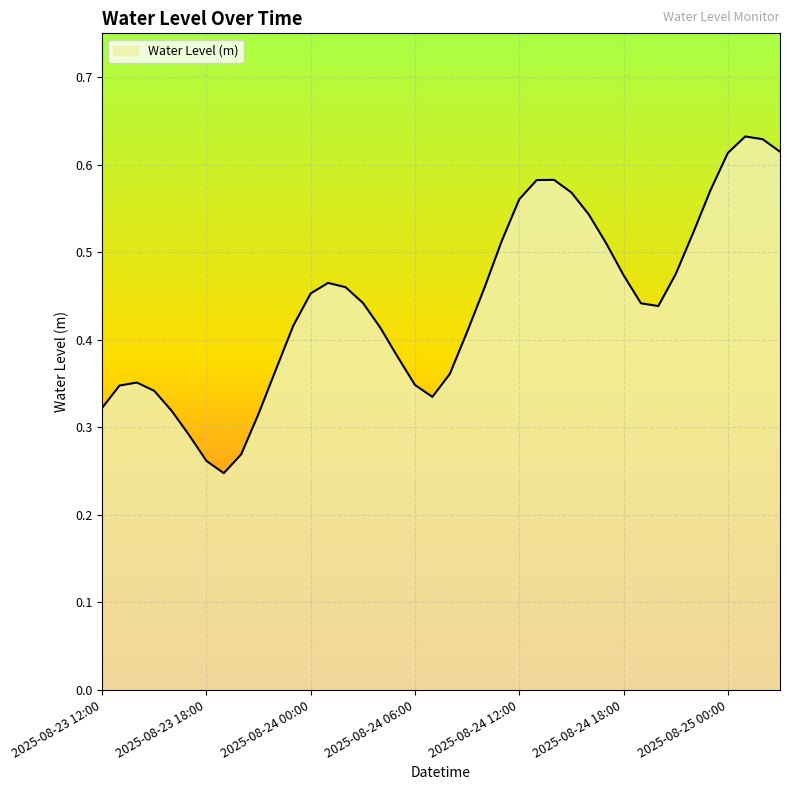

What is the difference between the second highest and minimum values?

0.4